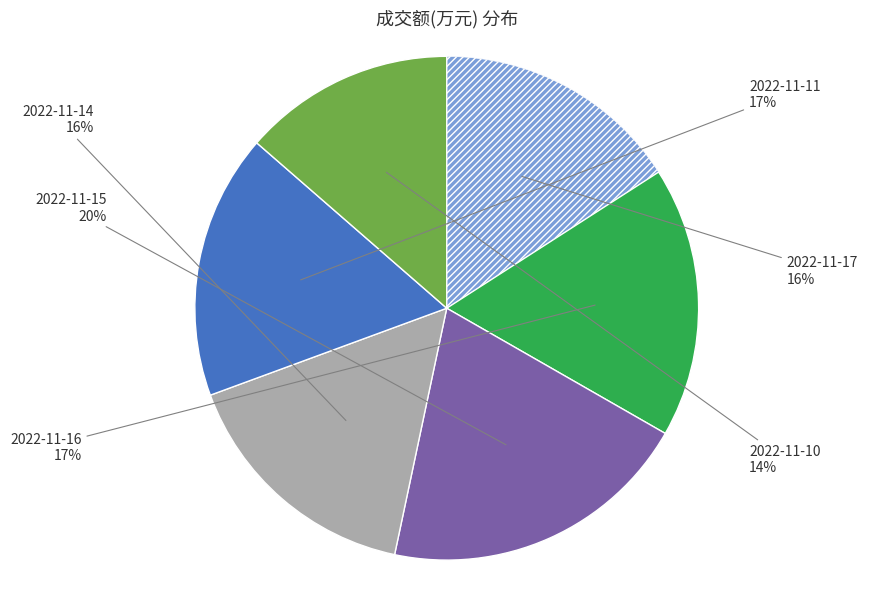

To the nearest percent, what is the difference between the largest and smallest slice percentages?

6%